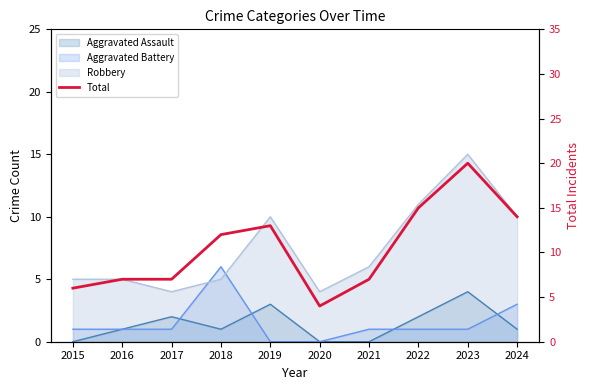

Where is the data nearest to the value 12?

2018